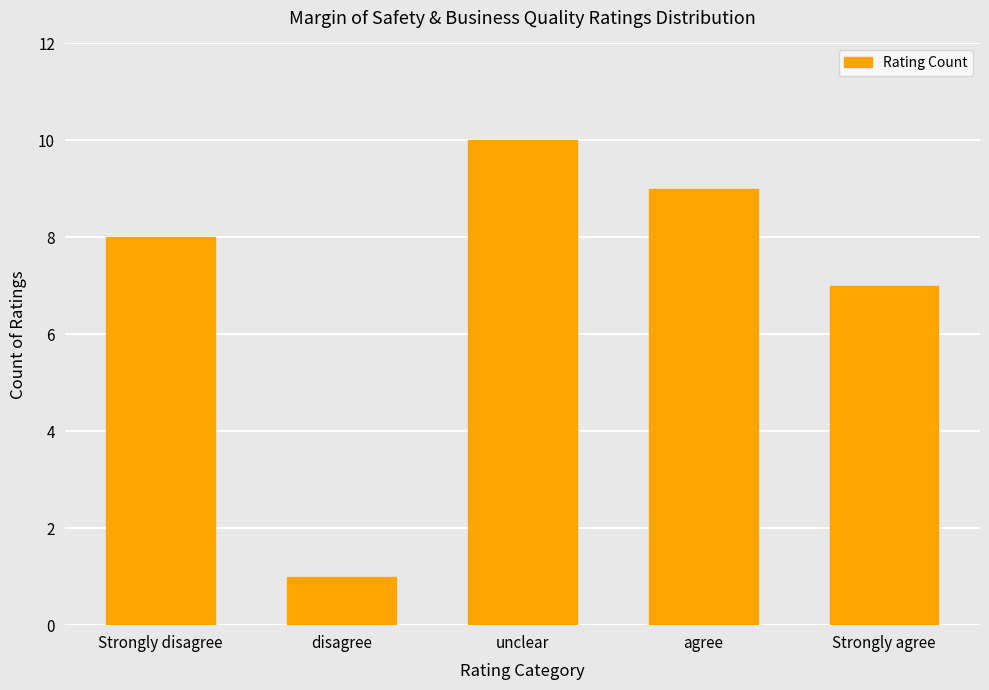

Rank the categories by value from highest to lowest.

unclear, agree, Strongly disagree, Strongly agree, disagree